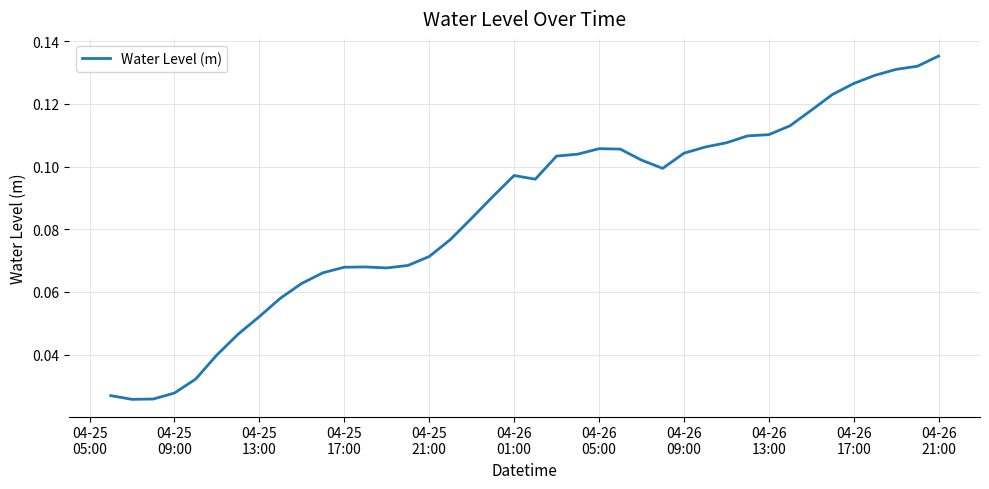

Does the chart have visible grid lines?

Yes